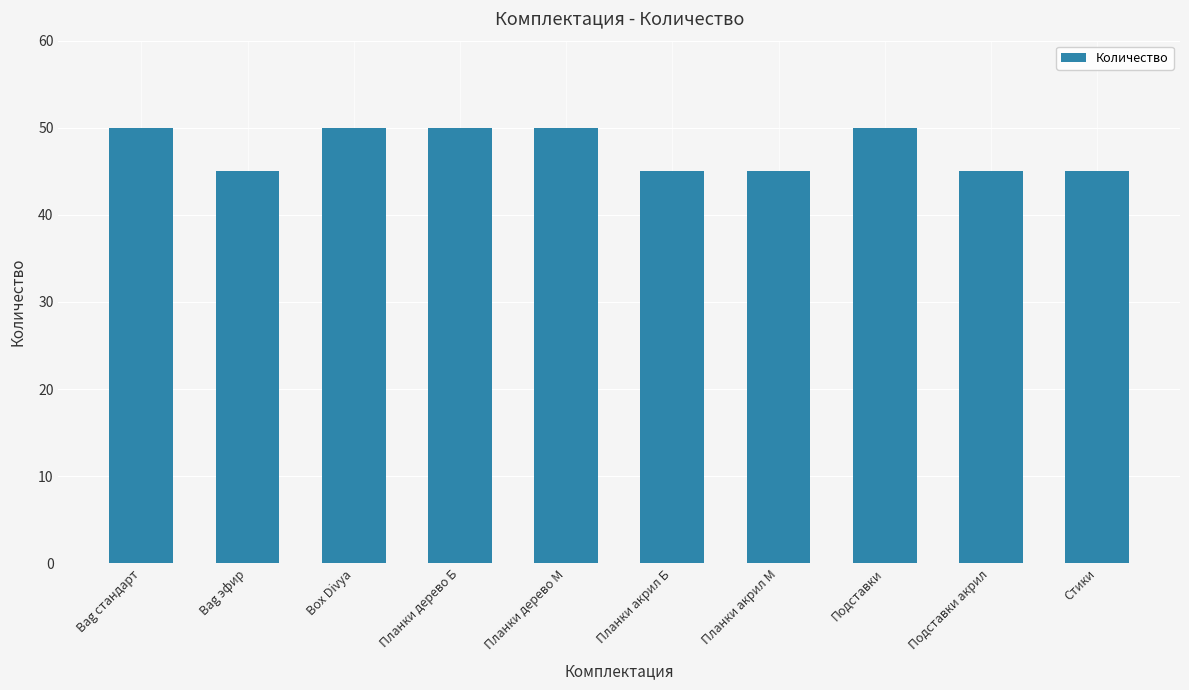

The chart shows a value of 75 at Планки дерево Б. True or false?

False